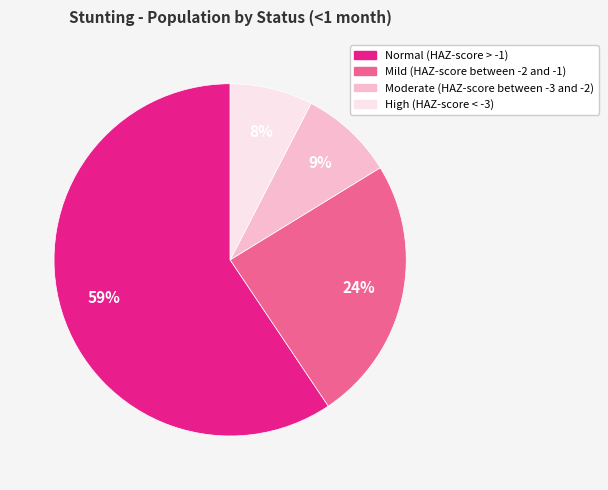

How many slices are in this pie chart?

4